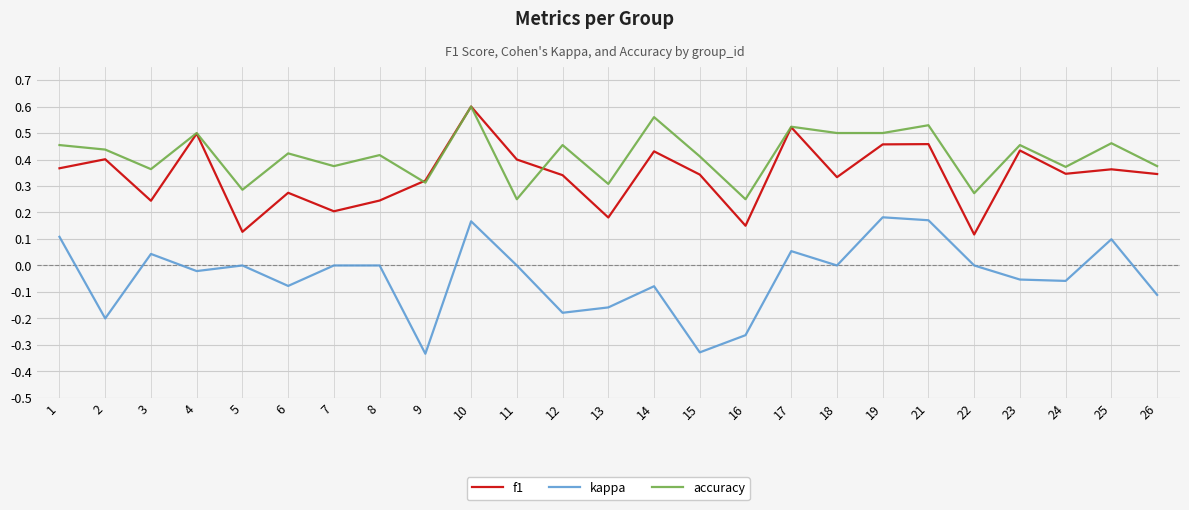

At which category does the chart reach its peak across all series?

10